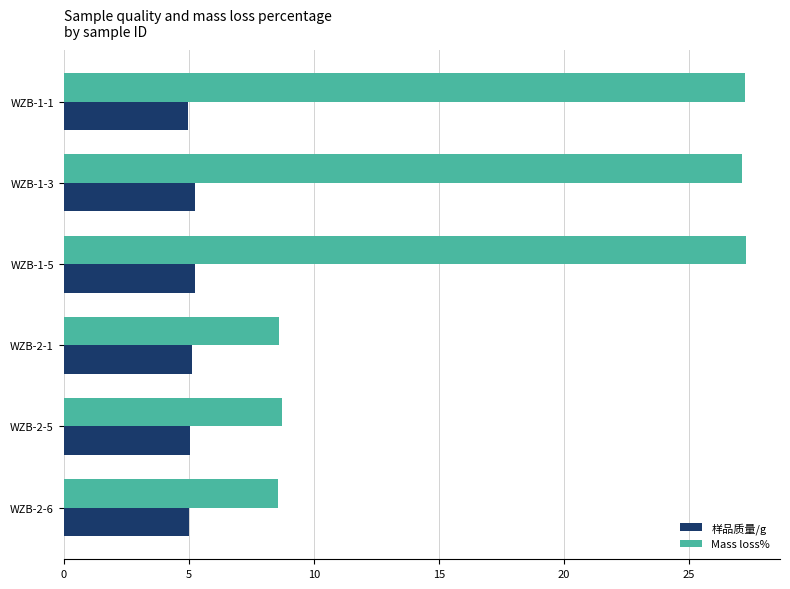

At how many categories does at least one series exceed 21?

3